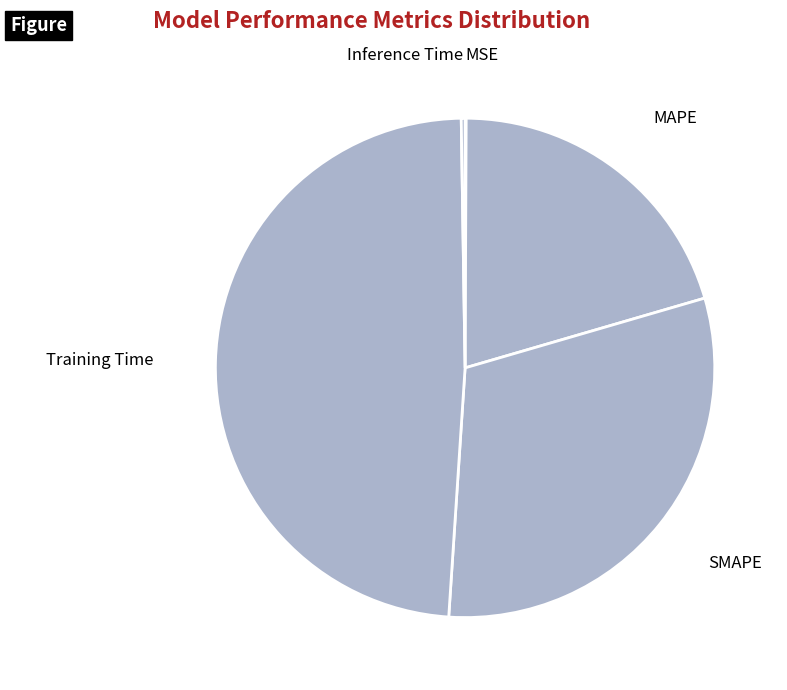

What is the largest slice in the pie chart?

Training Time